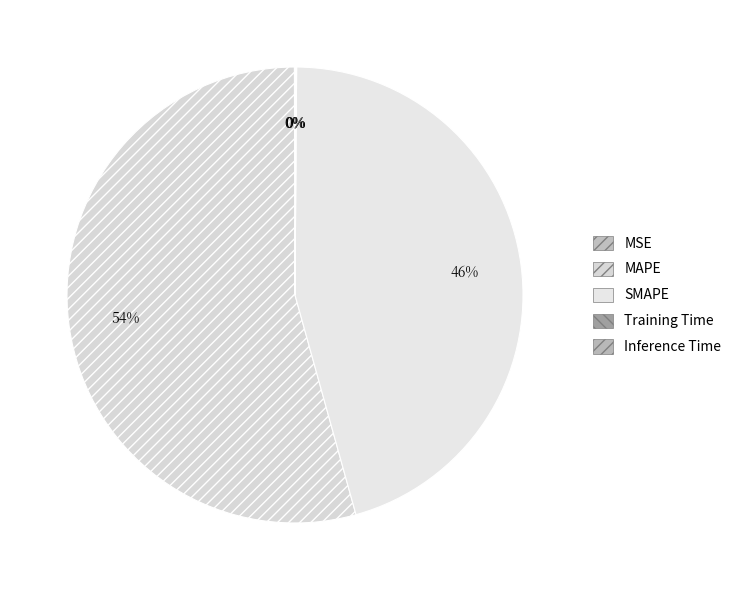

Which category accounts for the majority?

MAPE